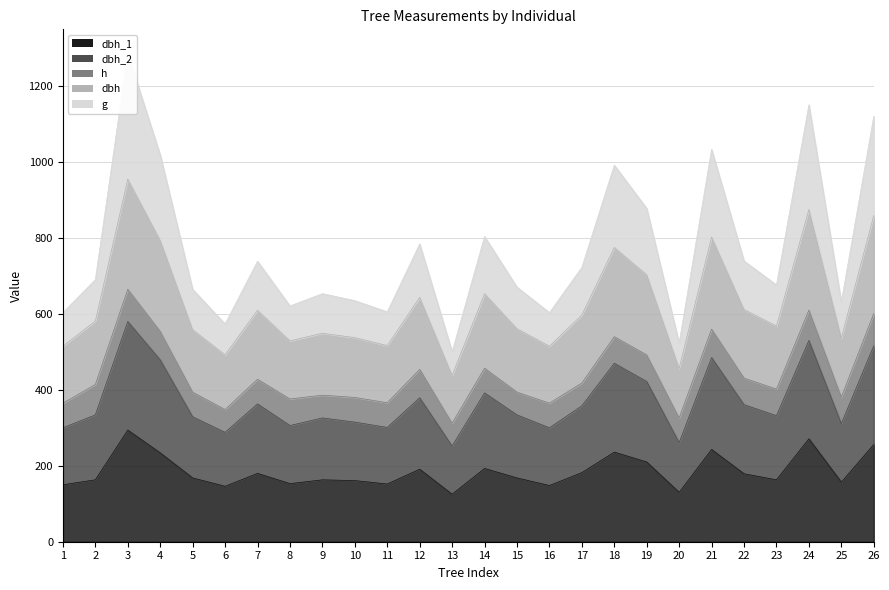

What is the sum of the dbh_2 values at 5 and 17?

687.0